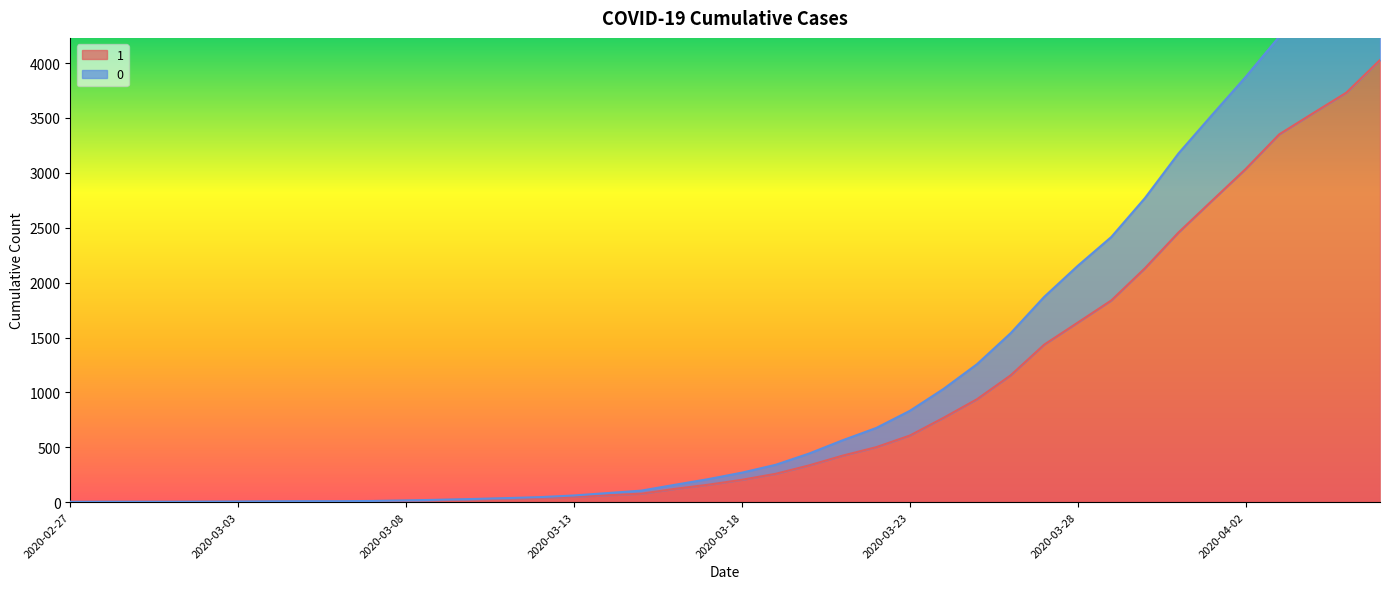

Reading left to right, transcribe all the data shown in this chart.

1: 2020-02-27=3	2020-02-28=4	2020-02-29=4	2020-03-01=4	2020-03-02=5	2020-03-03=6	2020-03-04=8	2020-03-05=9	2020-03-06=9	2020-03-07=10	2020-03-08=14	2020-03-09=20	2020-03-10=27	2020-03-11=33	2020-03-12=40	2020-03-13=50	2020-03-14=63	2020-03-15=77	2020-03-16=121	2020-03-17=159	2020-03-18=204	2020-03-19=258	2020-03-20=335	2020-03-21=424	2020-03-22=501	2020-03-23=607	2020-03-24=768	2020-03-25=938	2020-03-26=1155	2020-03-27=1435	2020-03-28=1636	2020-03-29=1838	2020-03-30=2131	2020-03-31=2457	2020-04-01=2747	2020-04-02=3035	2020-04-03=3351	2020-04-04=3542	2020-04-05=3731	2020-04-06=4028
0: 2020-02-27=3	2020-02-28=4	2020-02-29=4	2020-03-01=4	2020-03-02=5	2020-03-03=6	2020-03-04=8	2020-03-05=9	2020-03-06=9	2020-03-07=11	2020-03-08=16	2020-03-09=22	2020-03-10=29	2020-03-11=37	2020-03-12=46	2020-03-13=61	2020-03-14=83	2020-03-15=105	2020-03-16=158	2020-03-17=210	2020-03-18=269	2020-03-19=340	2020-03-20=443	2020-03-21=564	2020-03-22=676	2020-03-23=832	2020-03-24=1031	2020-03-25=1257	2020-03-26=1539	2020-03-27=1870	2020-03-28=2153	2020-03-29=2416	2020-03-30=2770	2020-03-31=3177	2020-04-01=3528	2020-04-02=3874	2020-04-03=4241	2020-04-04=4492	2020-04-05=4727	2020-04-06=5082